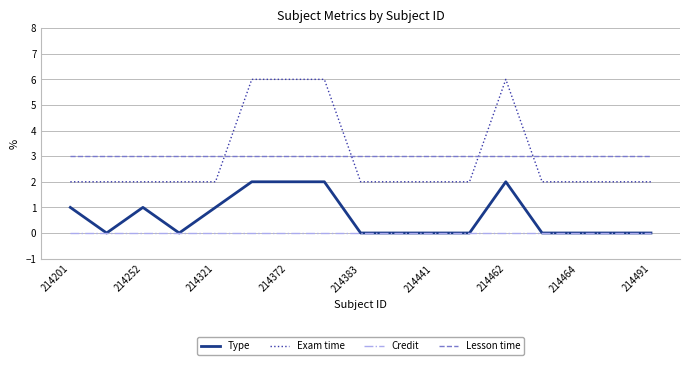

Count the Exam time values in the range 2 to 3.

13